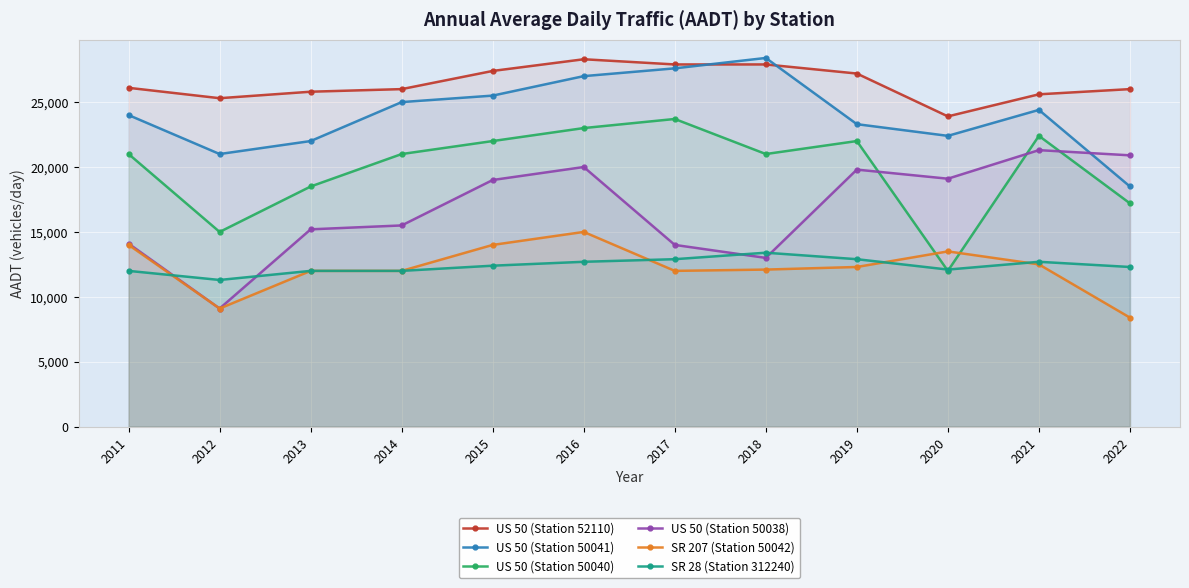

Reading left to right, list all the values displayed in this chart.

US 50 (Station 52110): 26100	25300	25800	26000	27400	28300	27900	27900	27200	23900	25600	26000
US 50 (Station 50041): 24000	21000	22000	25000	25500	27000	27600	28400	23300	22400	24400	18500
US 50 (Station 50040): 21000	15000	18500	21000	22000	23000	23700	21000	22000	12000	22400	17200
US 50 (Station 50038): 14100	9100	15200	15500	19000	20000	14000	13000	19800	19100	21300	20900
SR 207 (Station 50042): 14000	9100	12000	12000	14000	15000	12000	12100	12300	13500	12500	8400
SR 28 (Station 312240): 12000	11300	12000	12000	12400	12700	12900	13400	12900	12100	12700	12300